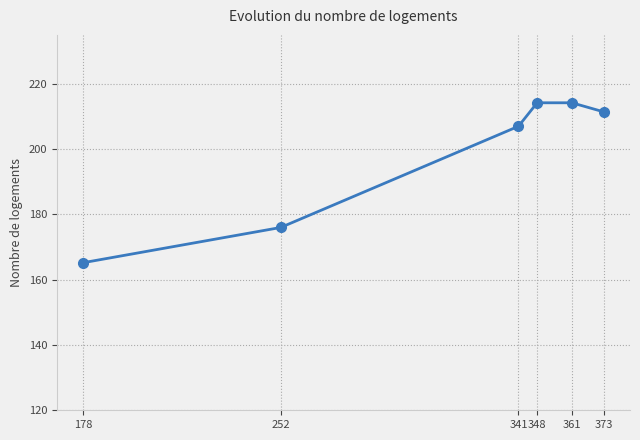

Count the number of categories in the chart.

6